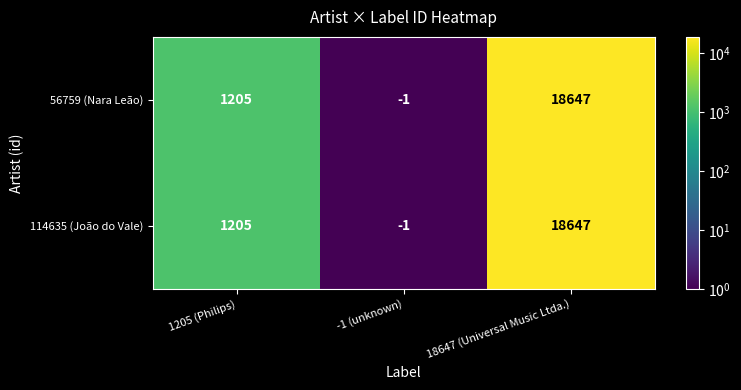

Reading right to left, extract all data points from this chart.

56759 (Nara Leão): 18647	-1	1205
114635 (João do Vale): 18647	-1	1205